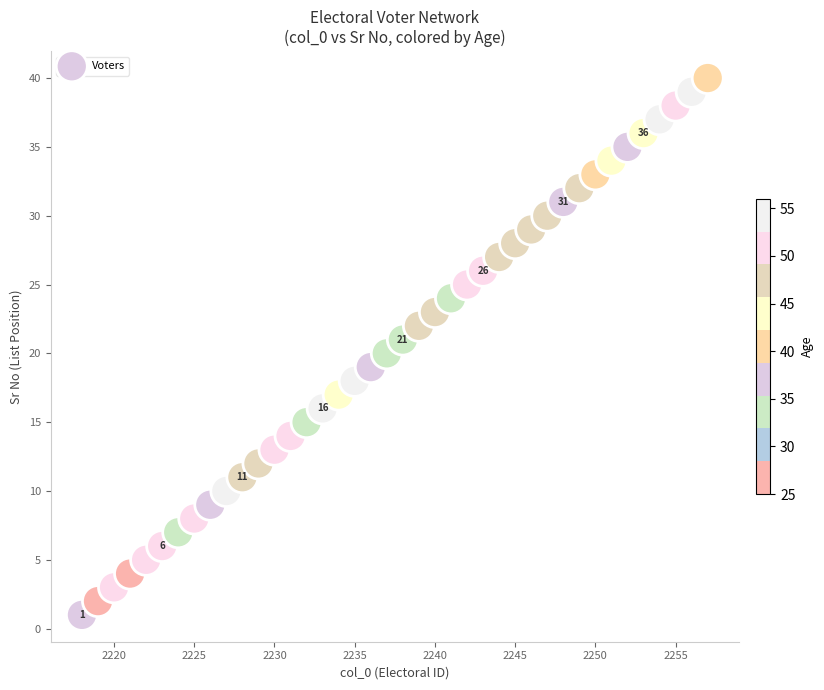

What is the range of Y values (max minus min)?

39